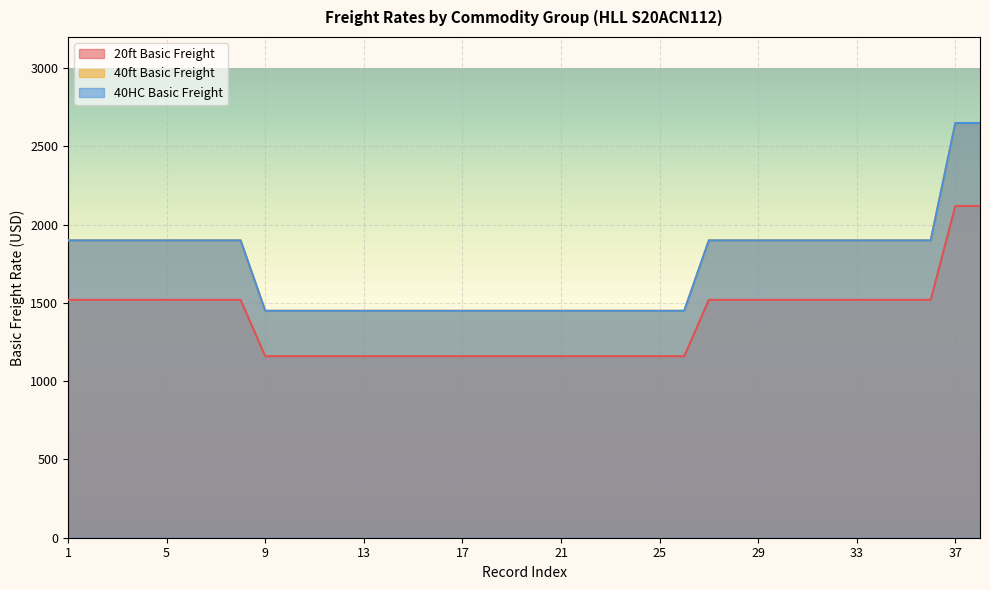

What is the difference between the maximum and minimum values in the 20ft Basic Freight series?

960